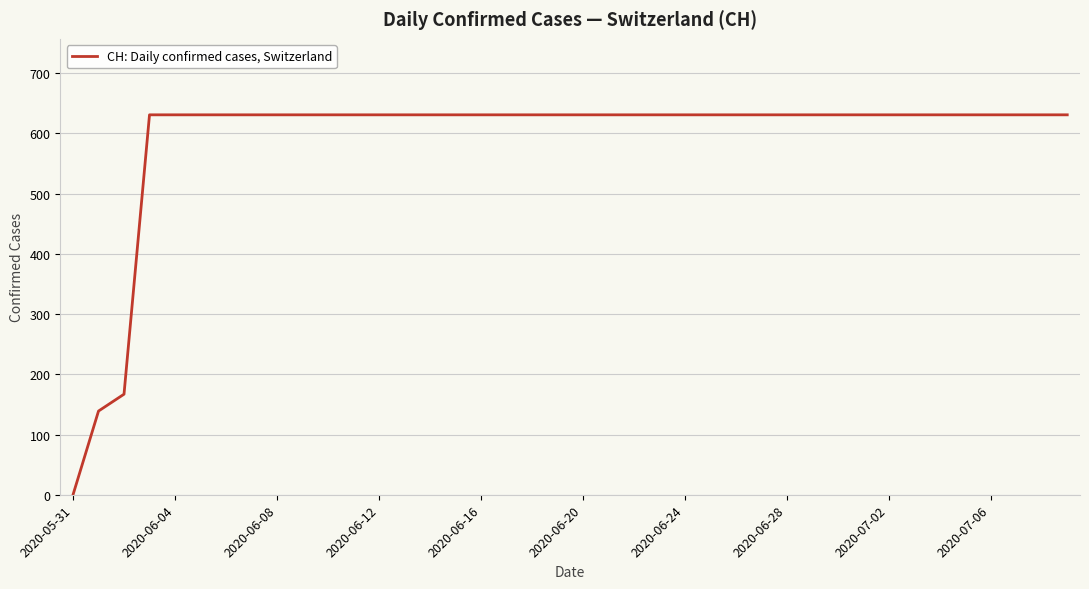

What is the average value?

591